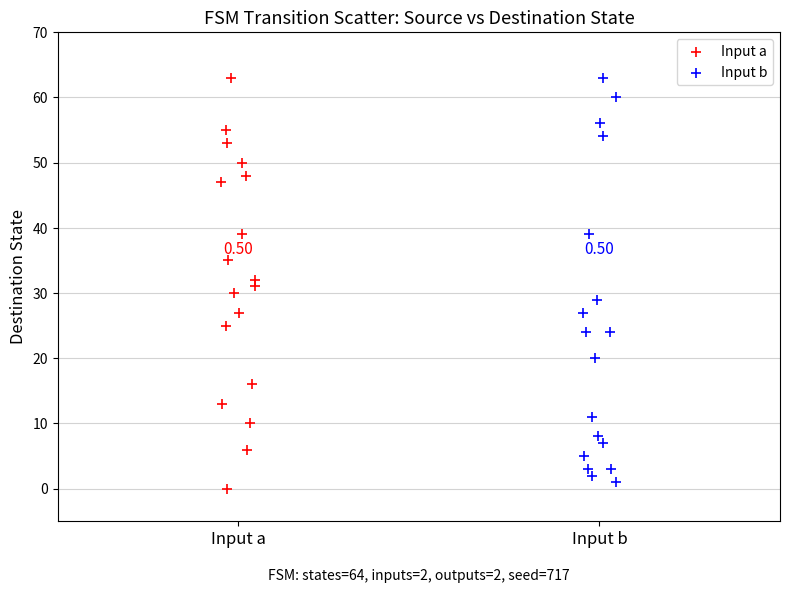

Which series has the widest spread of Y values?

Input a